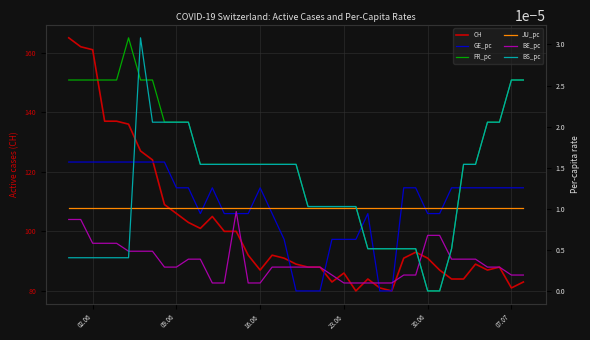

What are all the series names shown in the legend?

CH, GE_pc, FR_pc, JU_pc, BE_pc, BS_pc